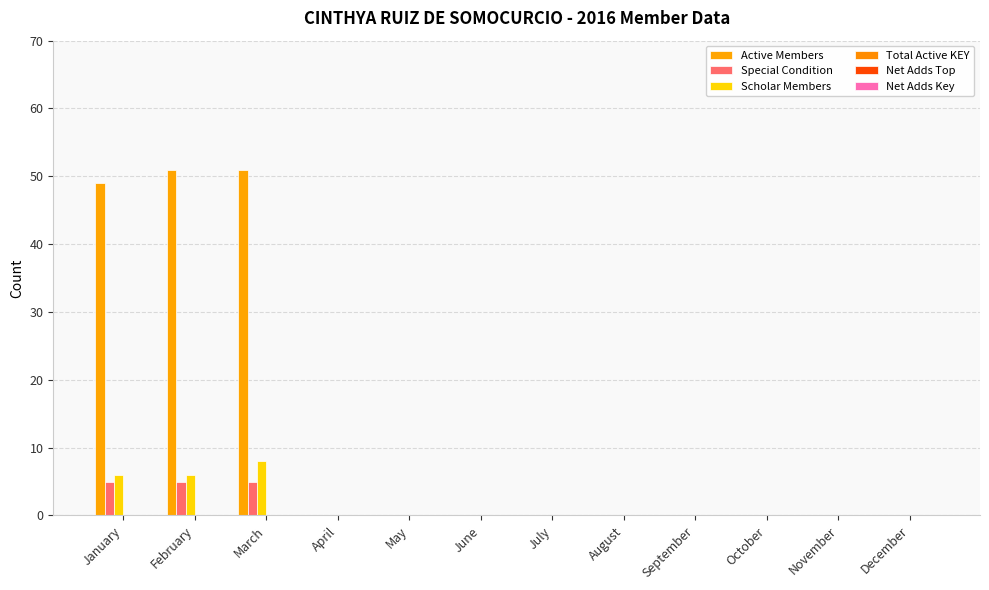

How many categories are shown in the chart?

12